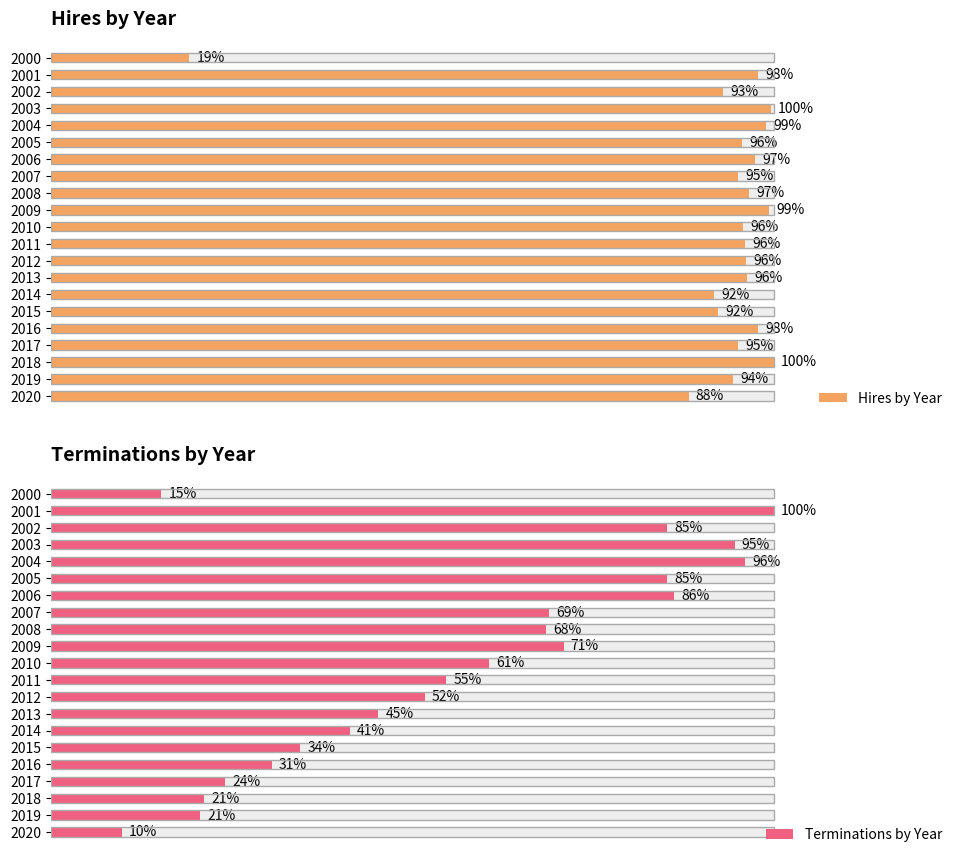

Is it true that Terminations by Year equals 0.5 at 2011?

True